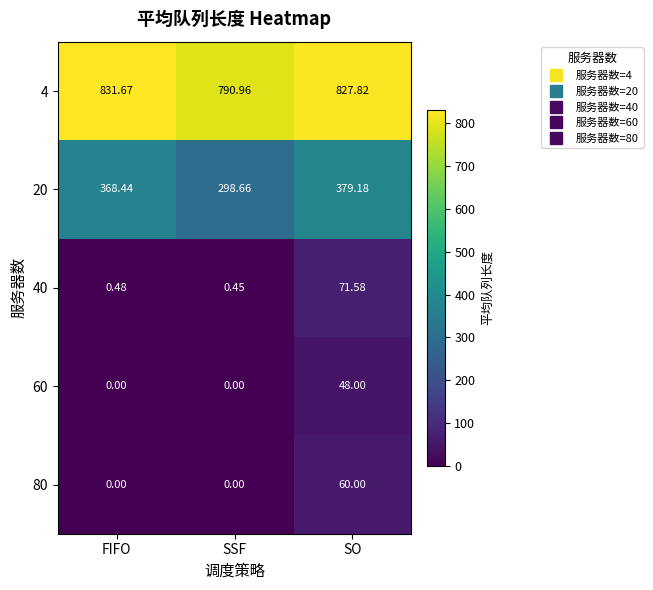

At which label is 40 closest to 36?

FIFO